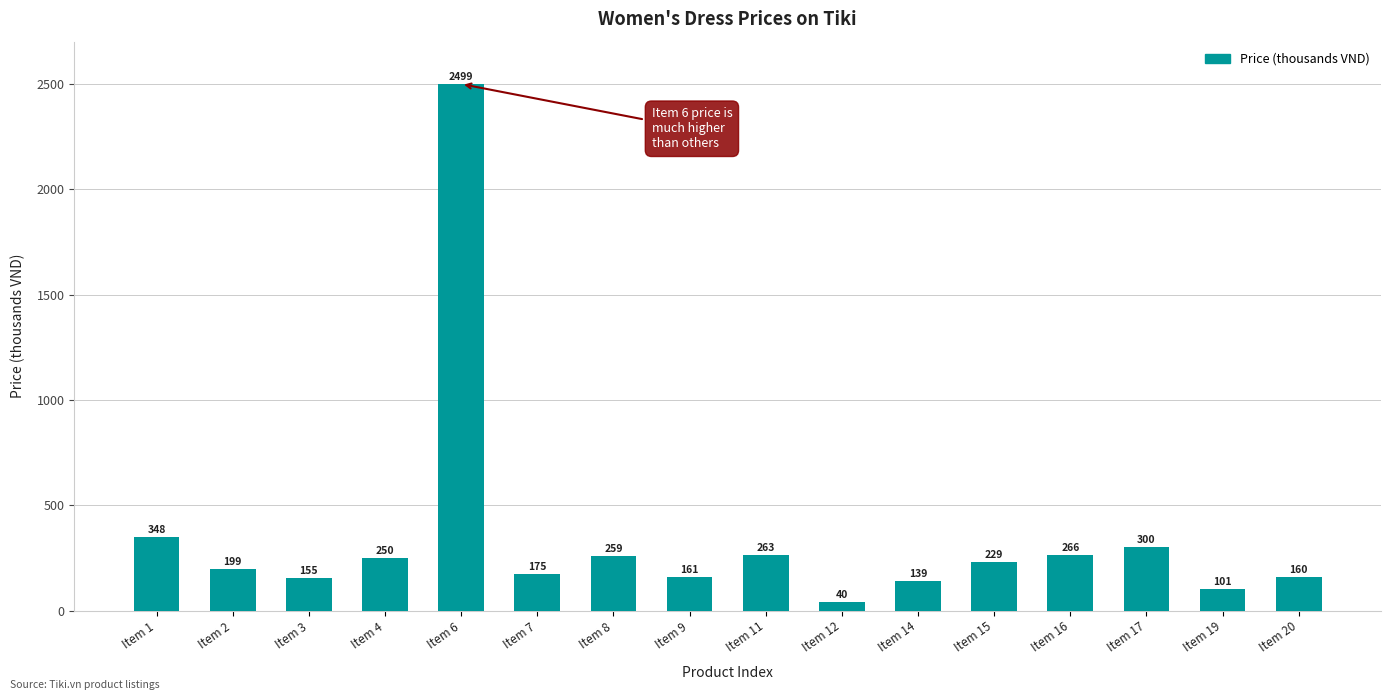

The value at Item 11 is 263.0. True or false?

True